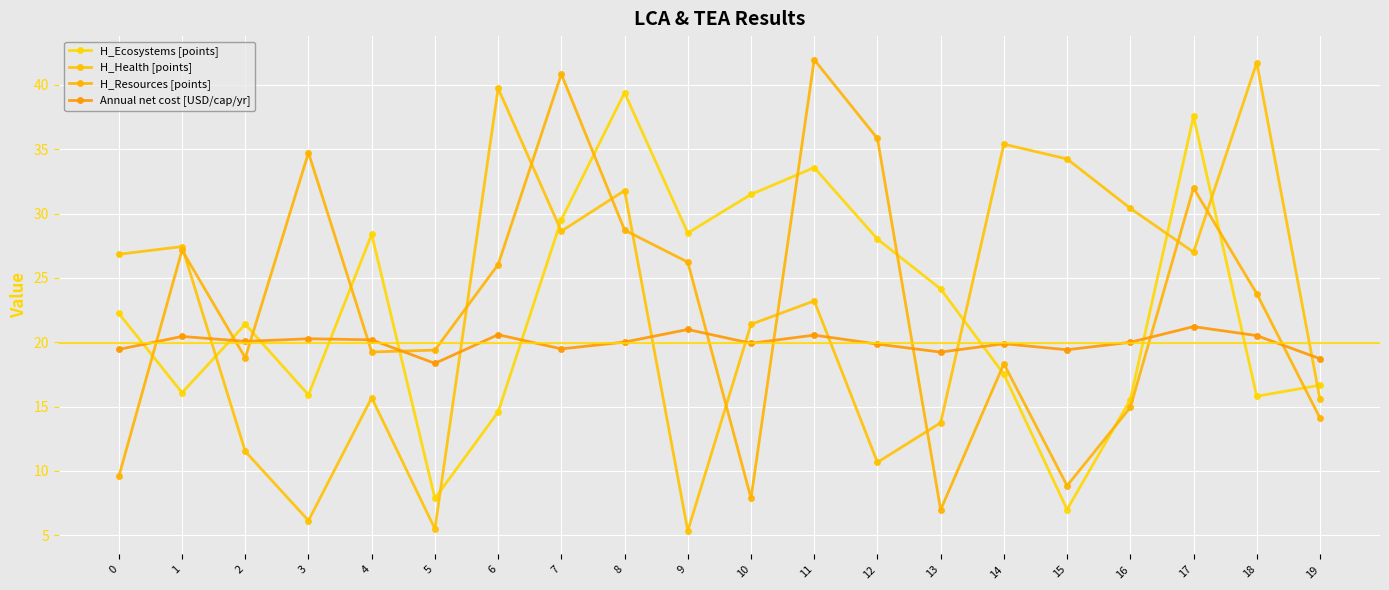

List the labels in order of Annual net cost [USD/cap/yr] value, largest first.

17, 9, 6, 11, 18, 1, 3, 4, 2, 8, 16, 10, 14, 12, 7, 0, 15, 13, 19, 5